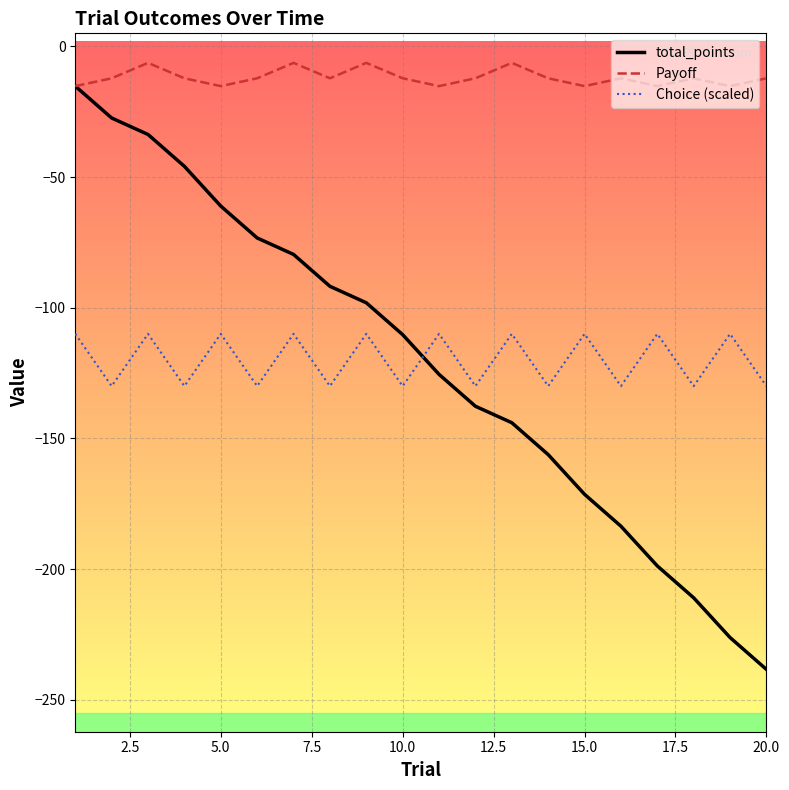

In Choice (scaled), how many points are lower than both neighbors (excluding endpoints)?

9